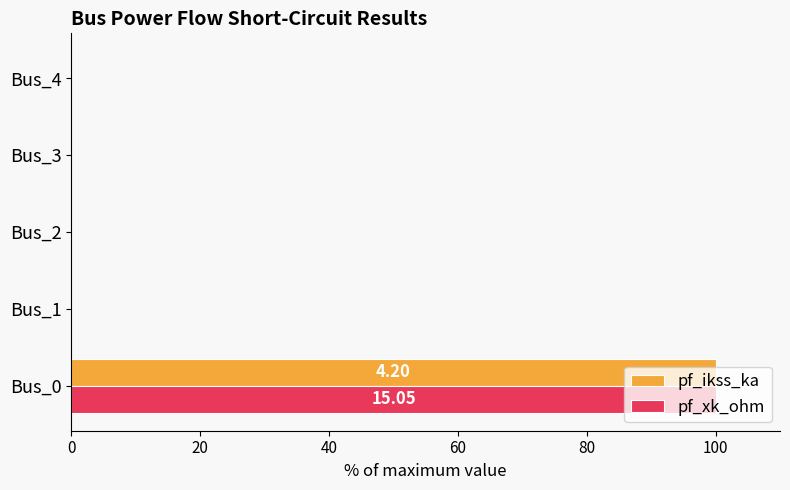

What are all the series names shown in the legend?

pf_ikss_ka, pf_xk_ohm